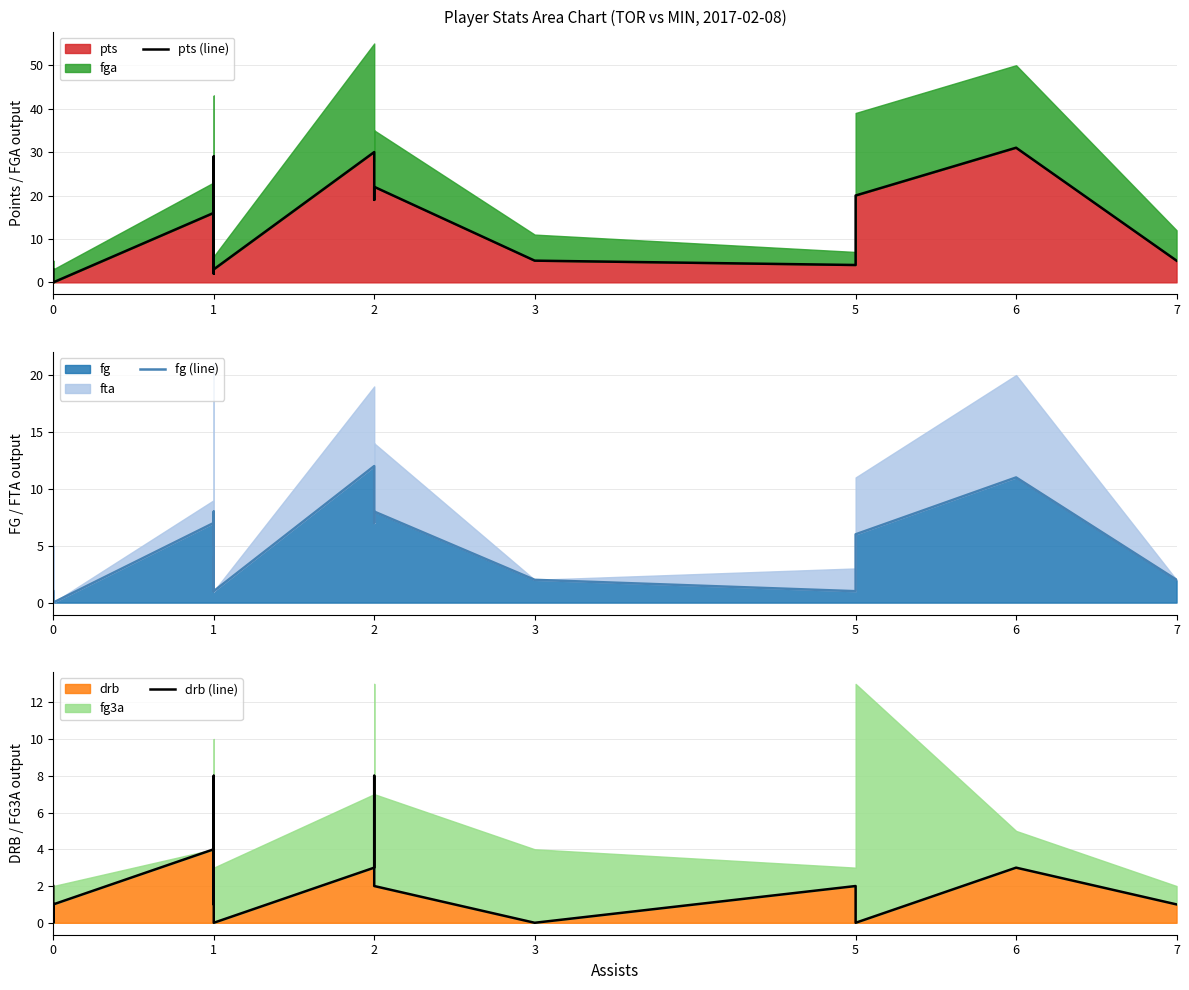

Does the chart have visible grid lines?

Yes